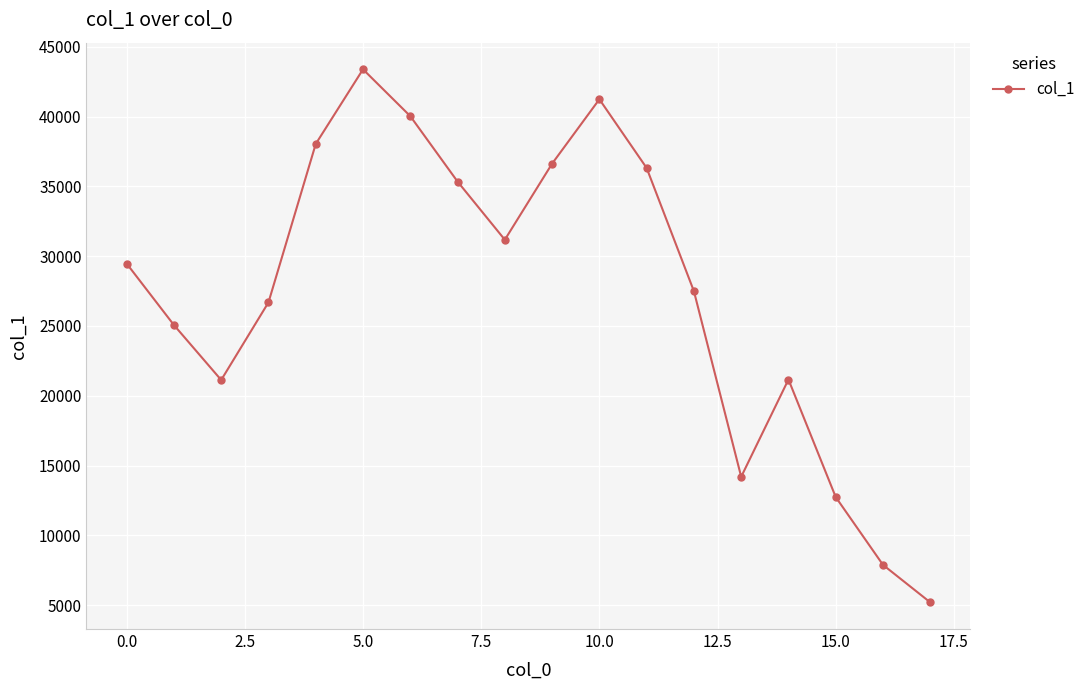

True or false: there are more than 0 points higher than both neighbors.

True